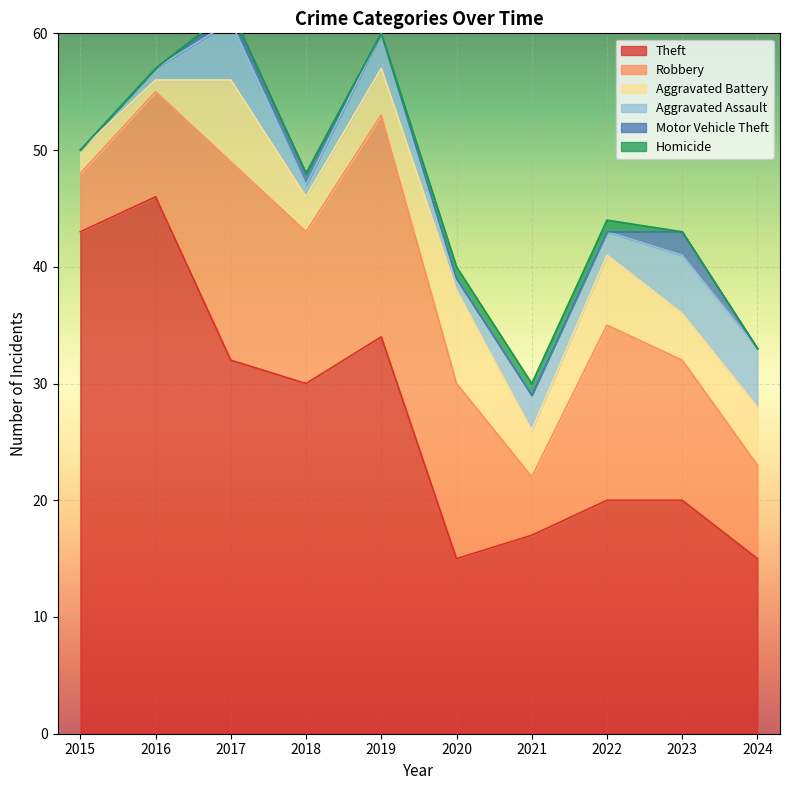

Rank the series at 2021 from lowest to highest value.

Motor Vehicle Theft, Homicide, Aggravated Assault, Aggravated Battery, Robbery, Theft